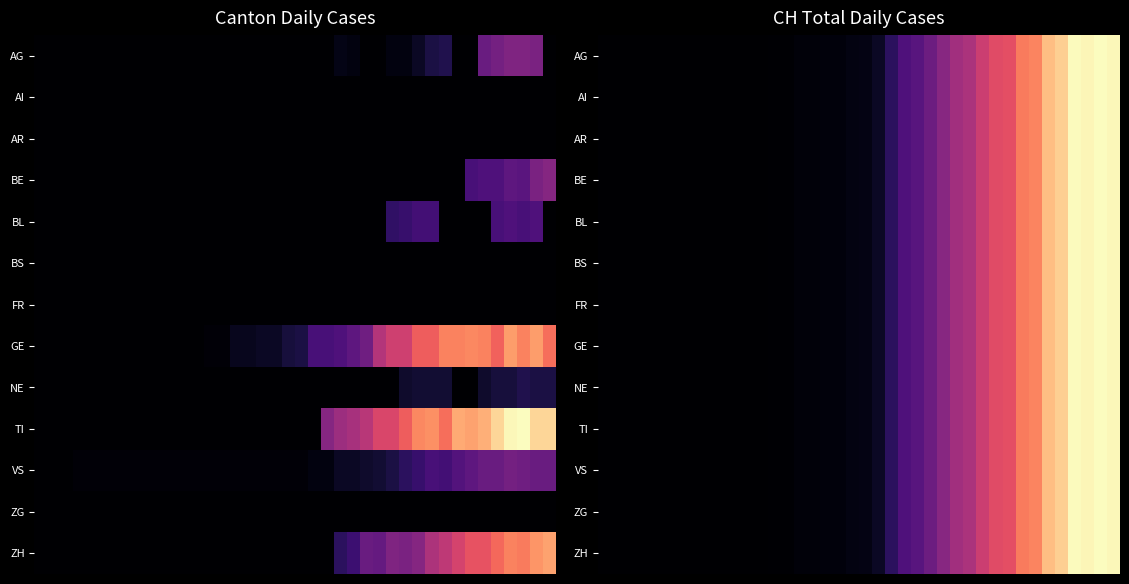

How many distinct data groups are displayed?

13